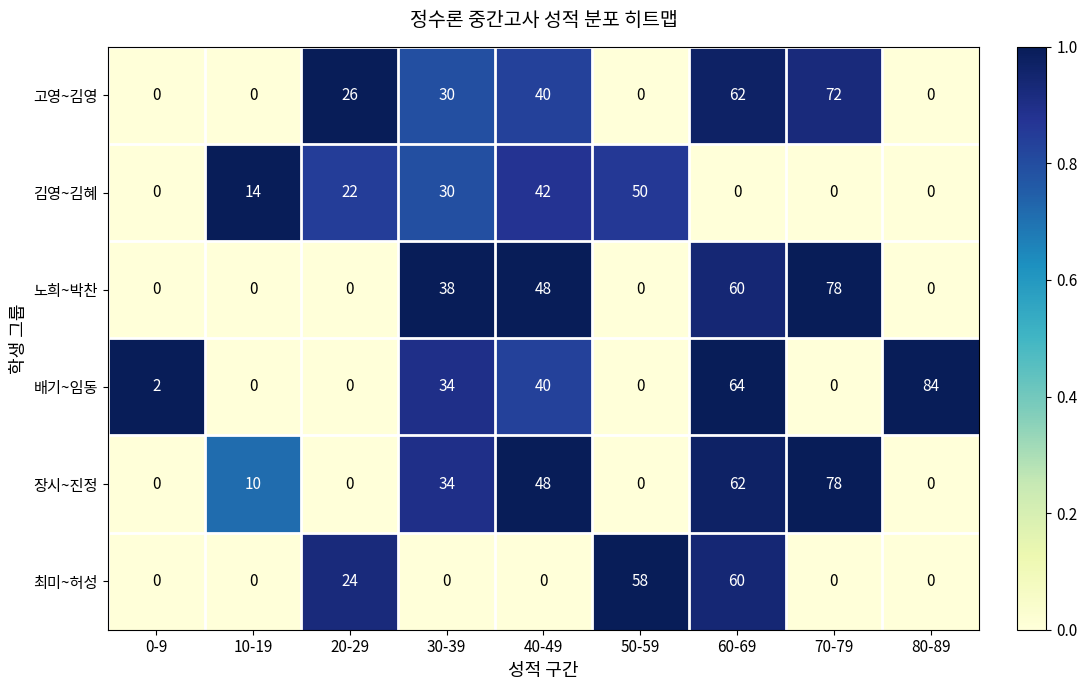

Read the 고영~김영 value at 60-69, to the nearest 10.

60